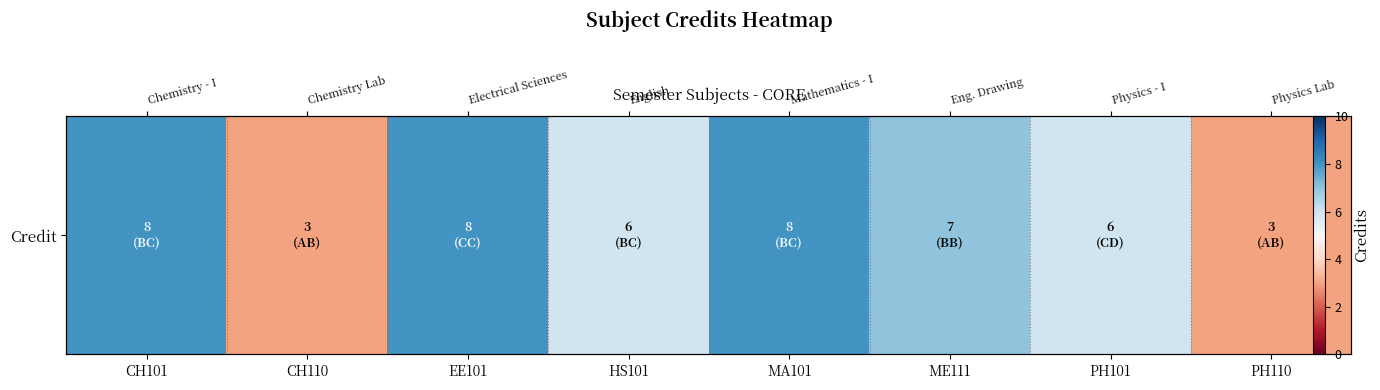

What is the maximum value shown in the chart?

8